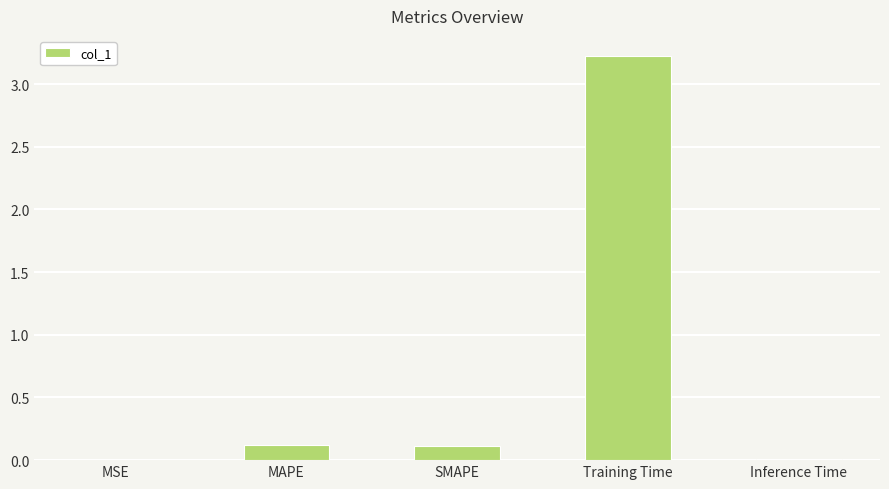

What is the sum of all values?

3.5